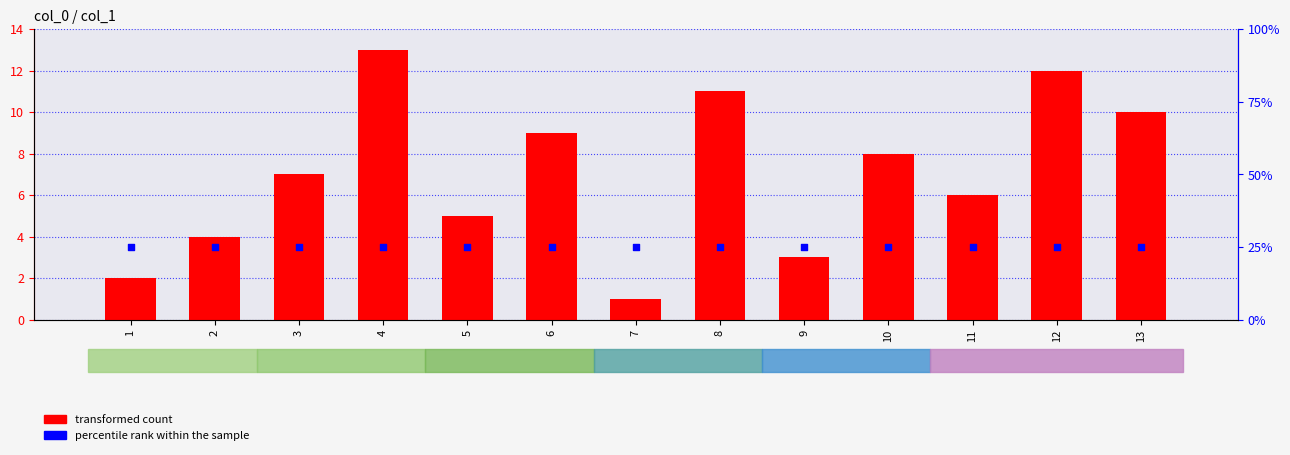

At how many categories does at least one series exceed 4?

13